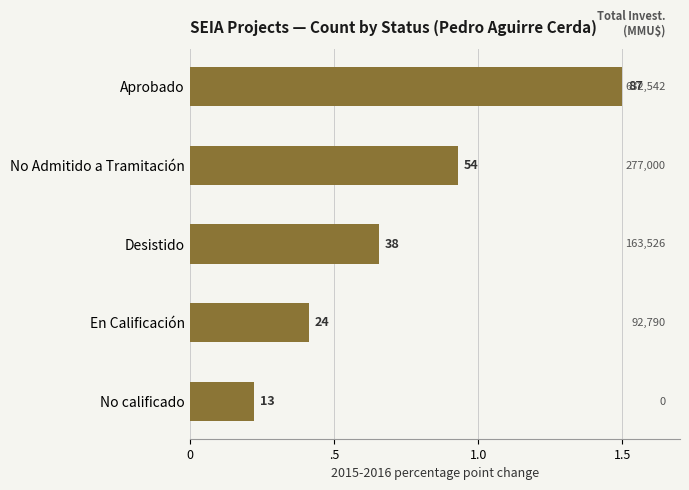

Does the chart contain any negative values?

No